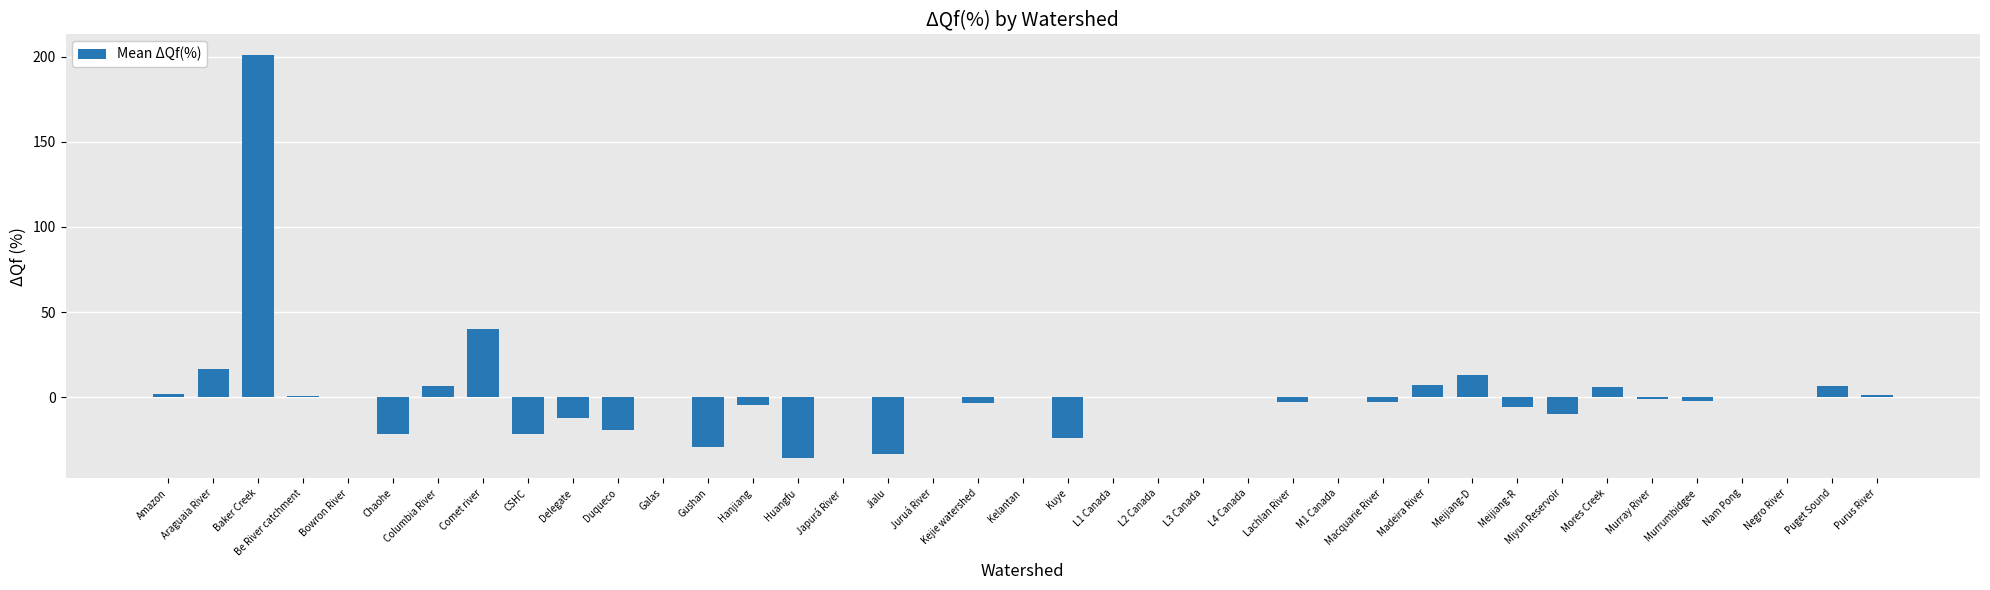

Between L3 Canada and Macquarie River, which is larger?

L3 Canada